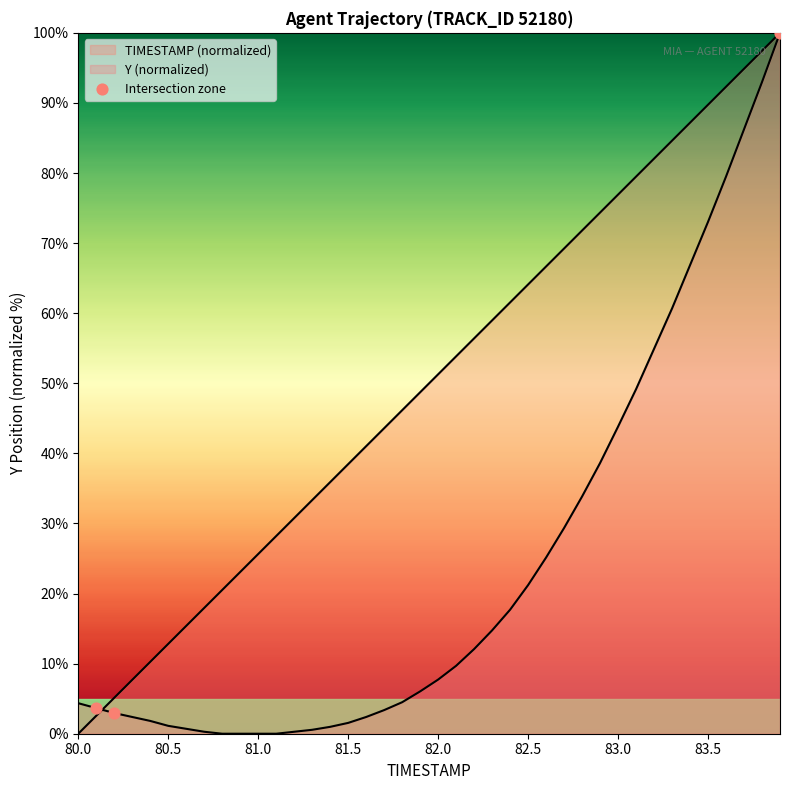

Which series contains the lowest Y value?

TIMESTAMP